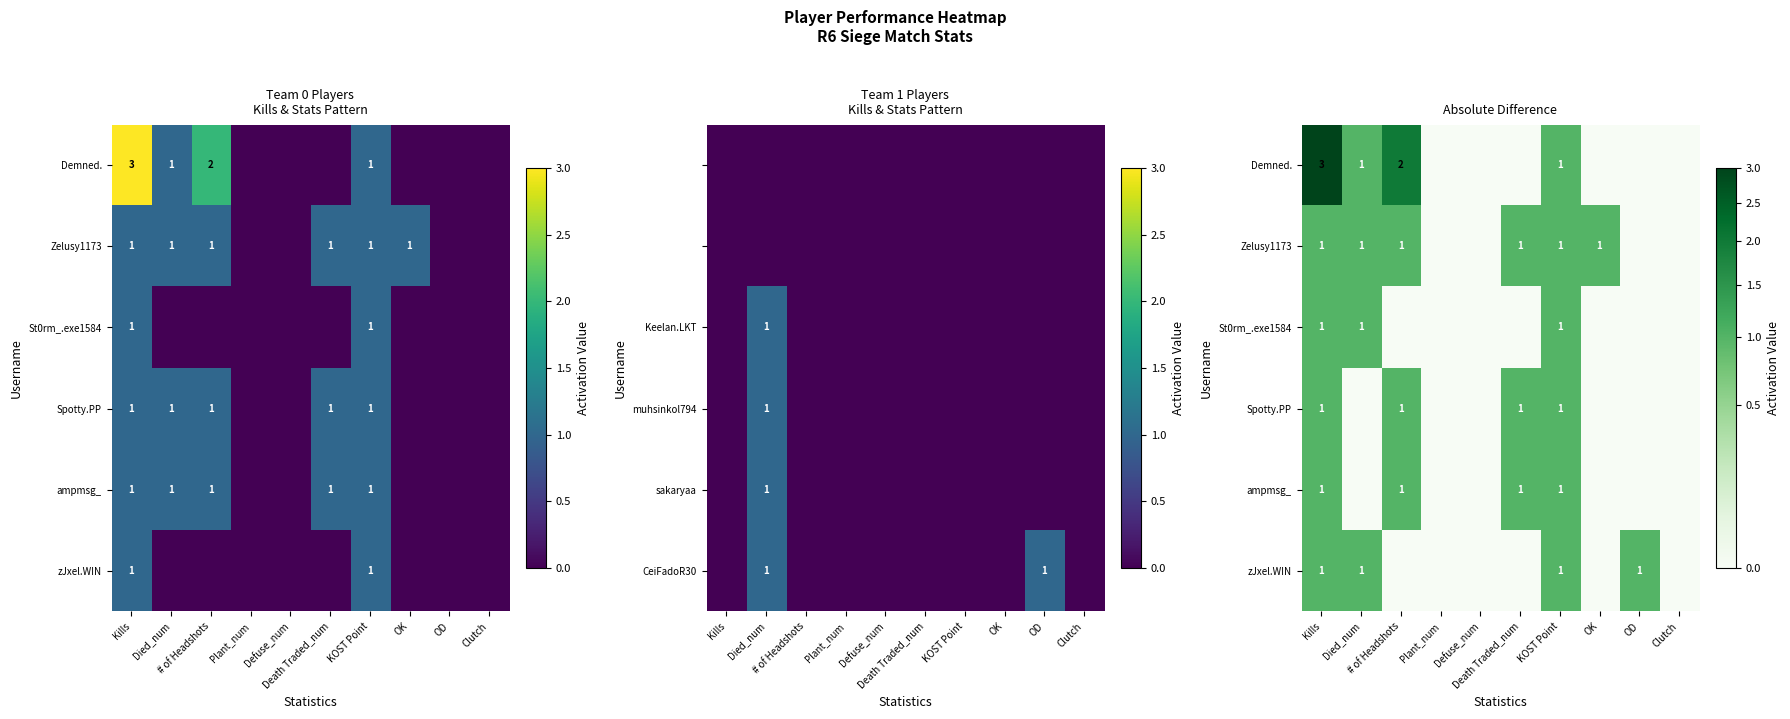

What value does the Zelusy1173 series have at # of Headshots?

1